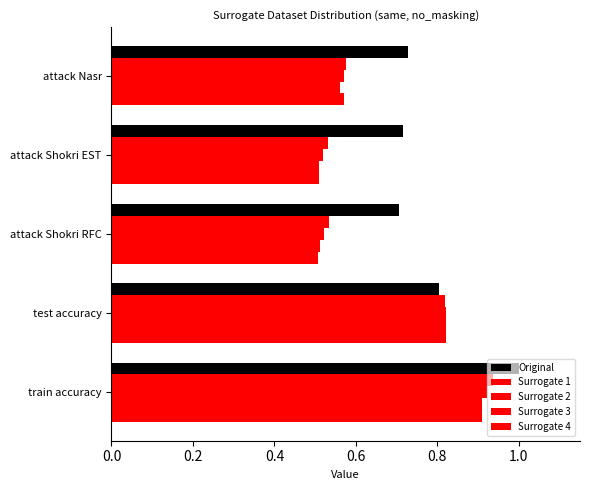

How many data points does each series have?

5